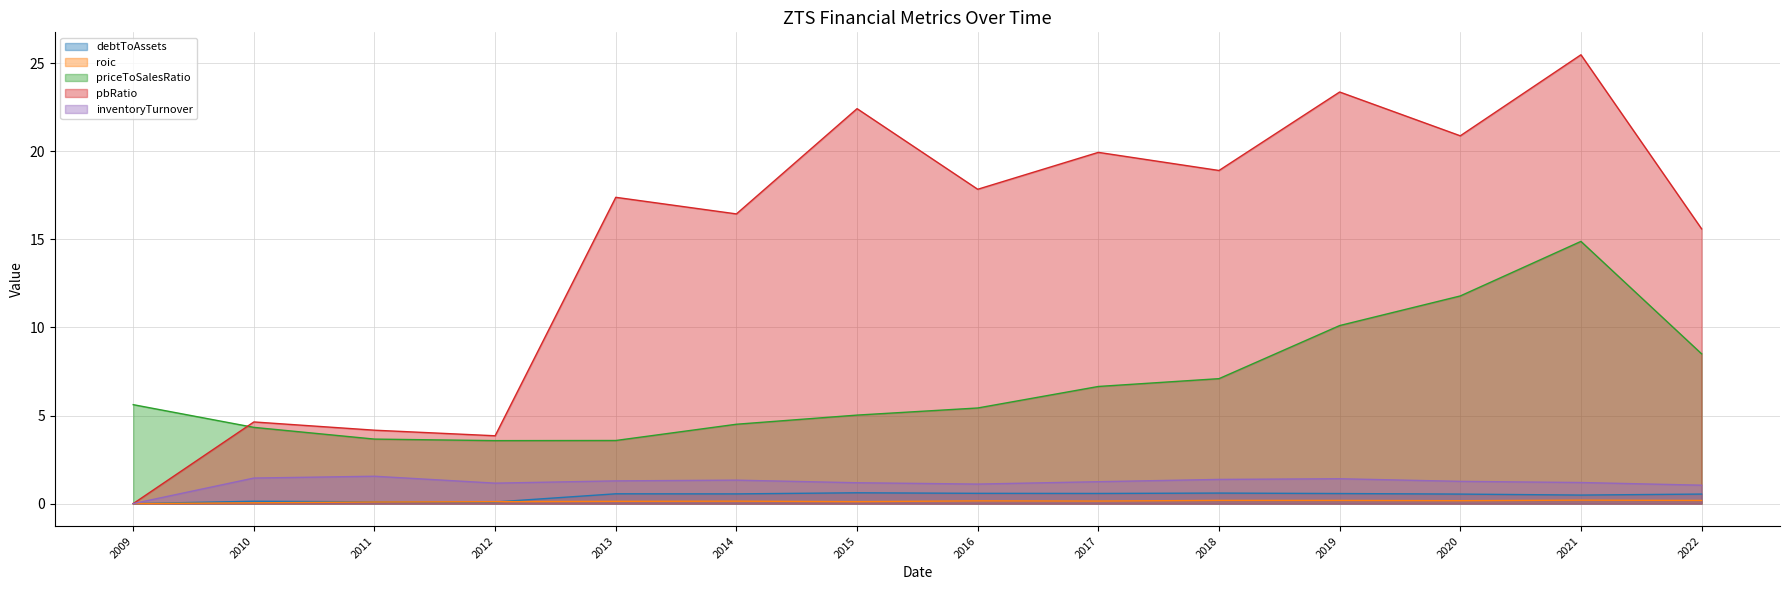

Reading right to left, extract all data points from this chart.

debtToAssets: 2022=0.5	2021=0.5	2020=0.5	2019=0.6	2018=0.6	2017=0.6	2016=0.6	2015=0.6	2014=0.6	2013=0.6	2012=0.1	2011=0.1	2010=0.1	2009=0.0
roic: 2022=0.2	2021=0.2	2020=0.2	2019=0.2	2018=0.2	2017=0.1	2016=0.2	2015=0.1	2014=0.1	2013=0.1	2012=0.1	2011=0.1	2010=0.0	2009=0.0
priceToSalesRatio: 2022=8.5	2021=14.9	2020=11.8	2019=10.1	2018=7.1	2017=6.7	2016=5.4	2015=5.0	2014=4.5	2013=3.6	2012=3.6	2011=3.7	2010=4.3	2009=5.6
pbRatio: 2022=15.6	2021=25.5	2020=20.9	2019=23.4	2018=18.9	2017=19.9	2016=17.8	2015=22.4	2014=16.4	2013=17.4	2012=3.9	2011=4.2	2010=4.6	2009=0.0
inventoryTurnover: 2022=1.0	2021=1.2	2020=1.3	2019=1.4	2018=1.4	2017=1.2	2016=1.1	2015=1.2	2014=1.3	2013=1.3	2012=1.2	2011=1.6	2010=1.5	2009=0.0